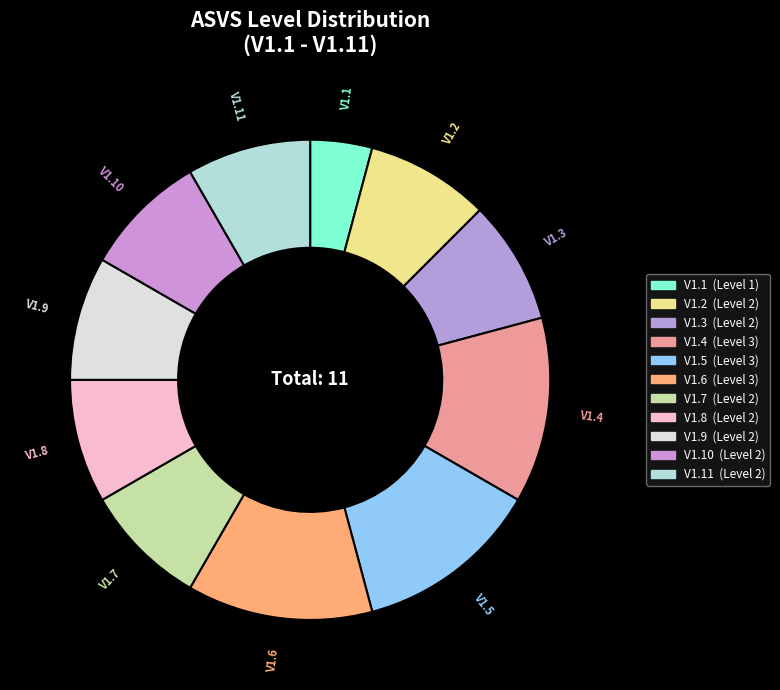

Do V1.4 and V1.6 together represent more than half of the pie?

No